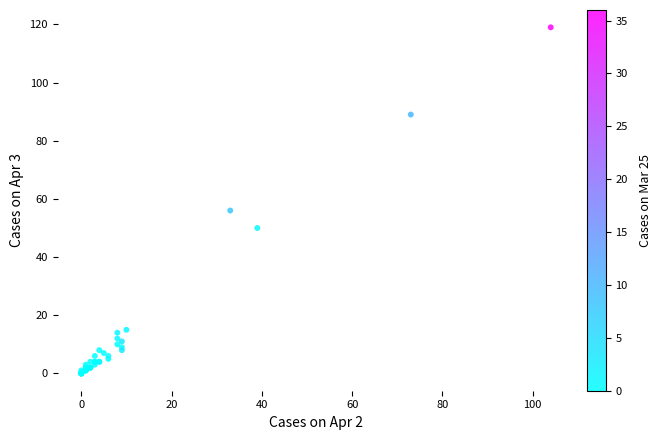

What Y value in the scatter plot is closest to 59?

56